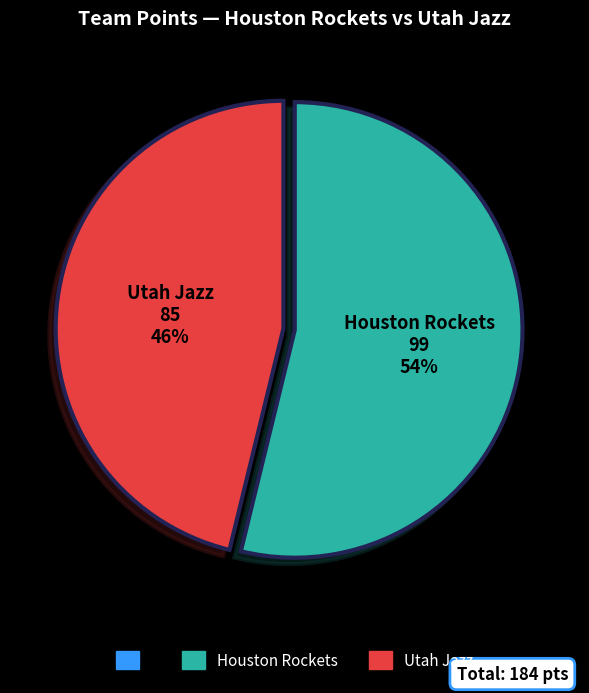

To the nearest percent, what is the average slice percentage?

50%